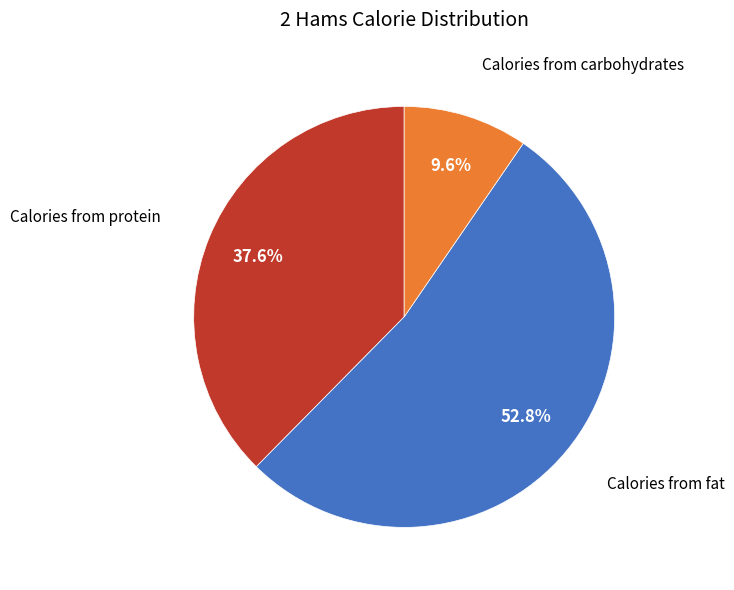

Is there any slice that represents more than half of the pie?

Yes